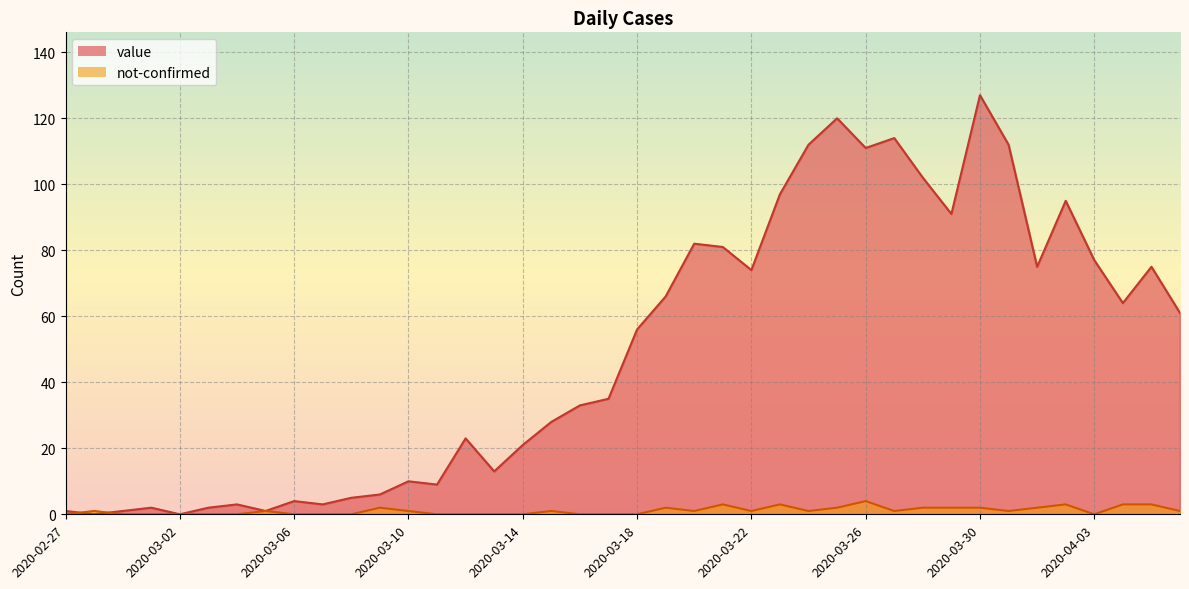

What are all the series names shown in the legend?

value, not-confirmed